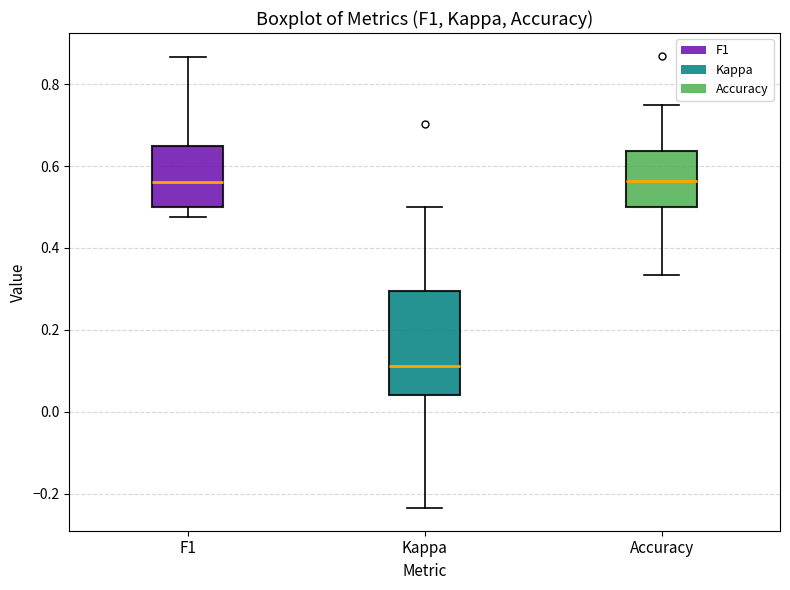

Where does the median line of the box for Accuracy sit on the y-axis? The values are not printed on the chart, so give them approximately, as read against the axis.

0.56